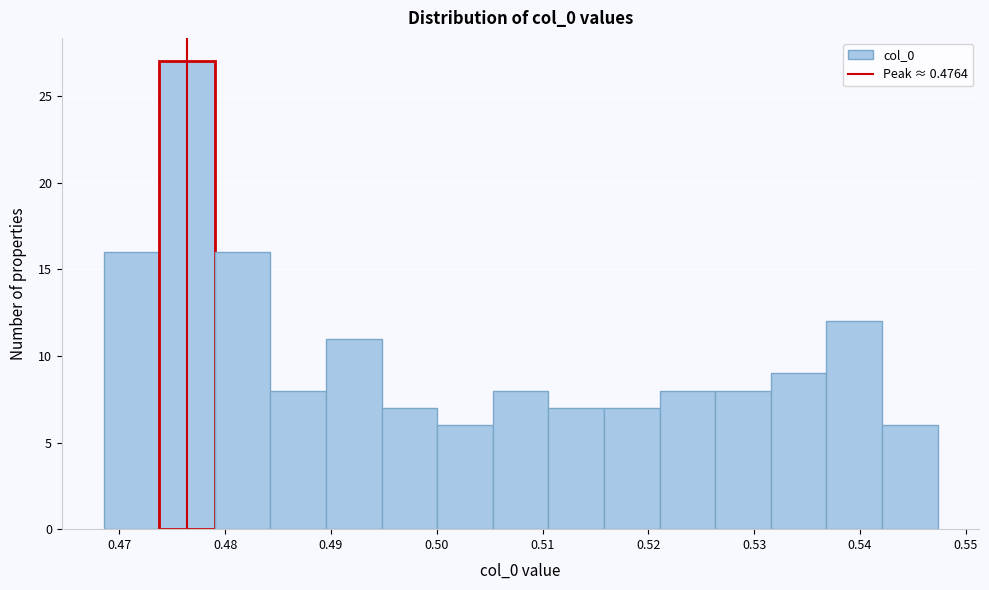

Over which range of the x-axis is the bar tallest?

0.474 to 0.479